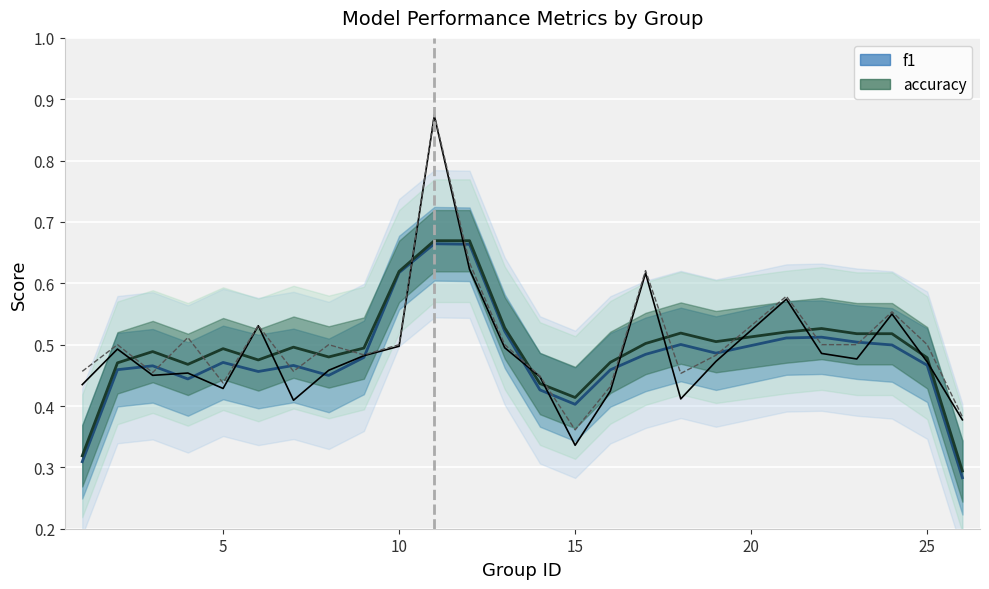

What is the difference between the second highest and minimum values in the f1 series?

0.4